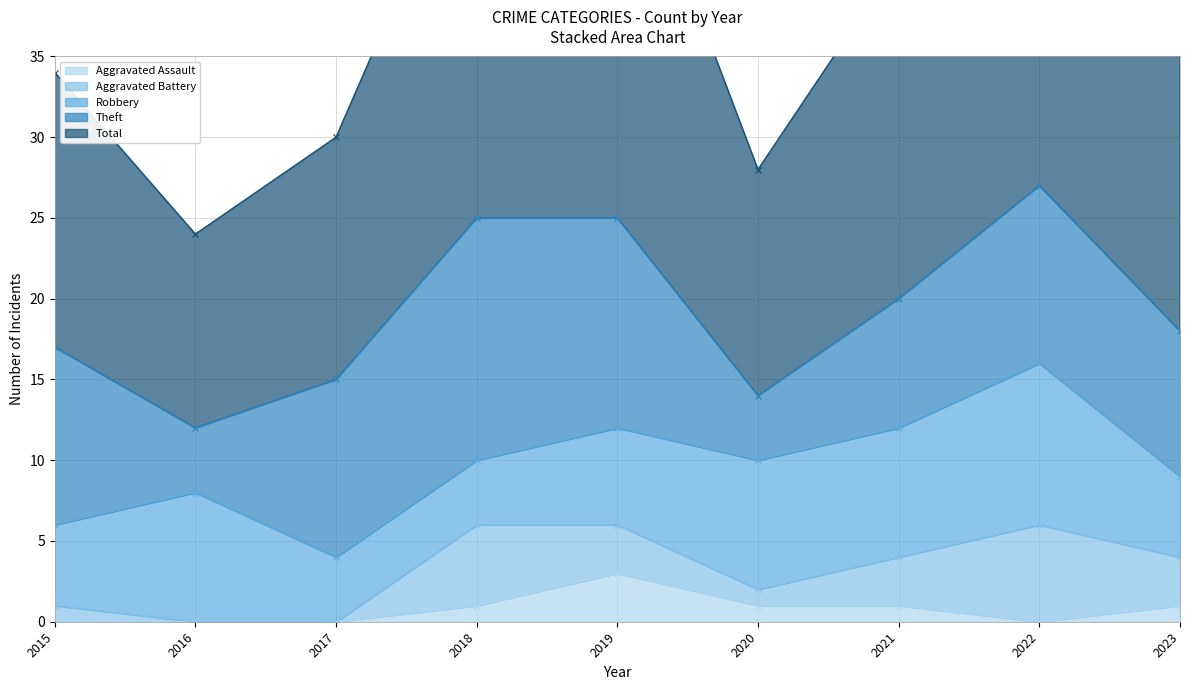

At how many categories does at least one series exceed 15?

6